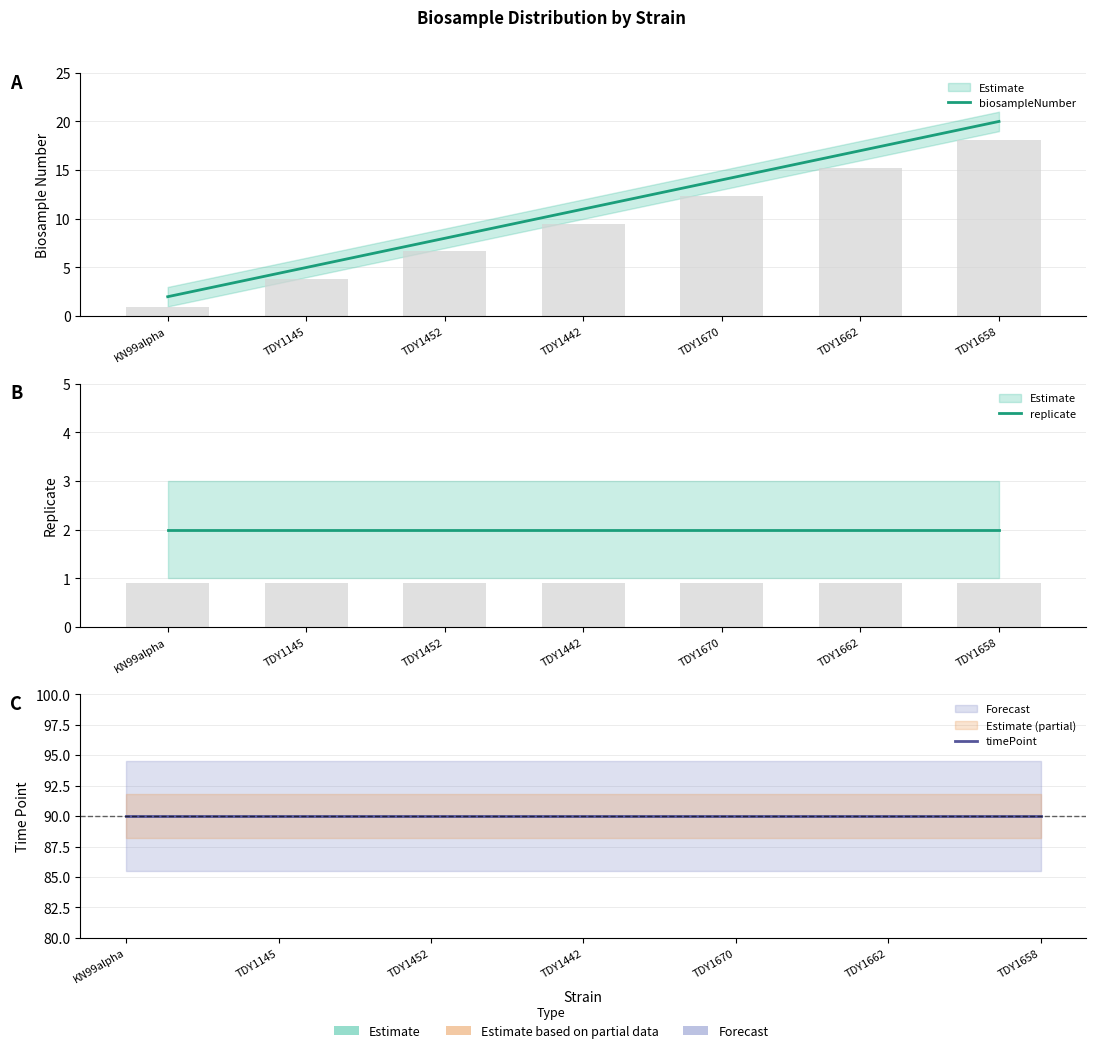

Reading left to right, list all the values displayed in this chart.

biosampleNumber: KN99alpha=2	TDY1145=5	TDY1452=8	TDY1442=11	TDY1670=14	TDY1662=17	TDY1658=20
replicate: KN99alpha=2	TDY1145=2	TDY1452=2	TDY1442=2	TDY1670=2	TDY1662=2	TDY1658=2
timePoint: KN99alpha=90	TDY1145=90	TDY1452=90	TDY1442=90	TDY1670=90	TDY1662=90	TDY1658=90